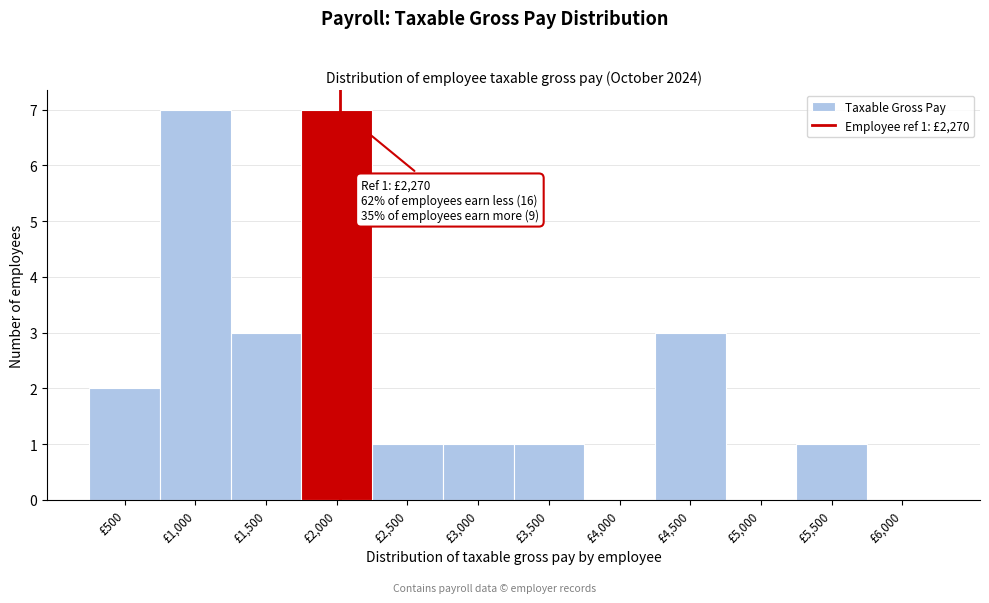

Reading left to right, extract all data points from this chart.

£500=2	£1,000=7	£1,500=3	£2,000=7	£2,500=1	£3,000=1	£3,500=1	£4,000=0	£4,500=3	£5,000=0	£5,500=1	£6,000=0